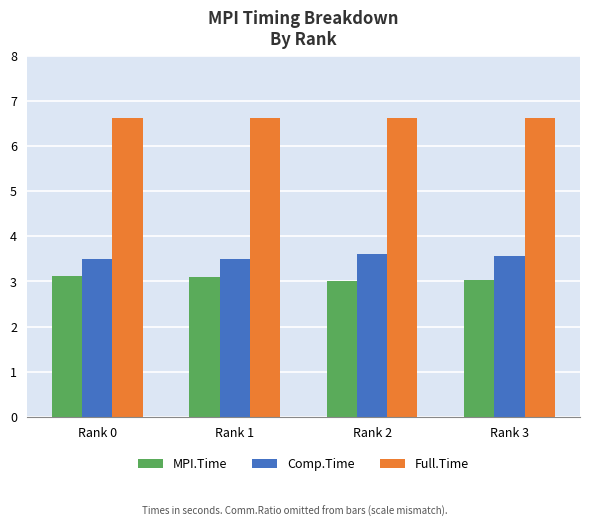

What is the spread (max minus min) of values at Rank 1?

3.5